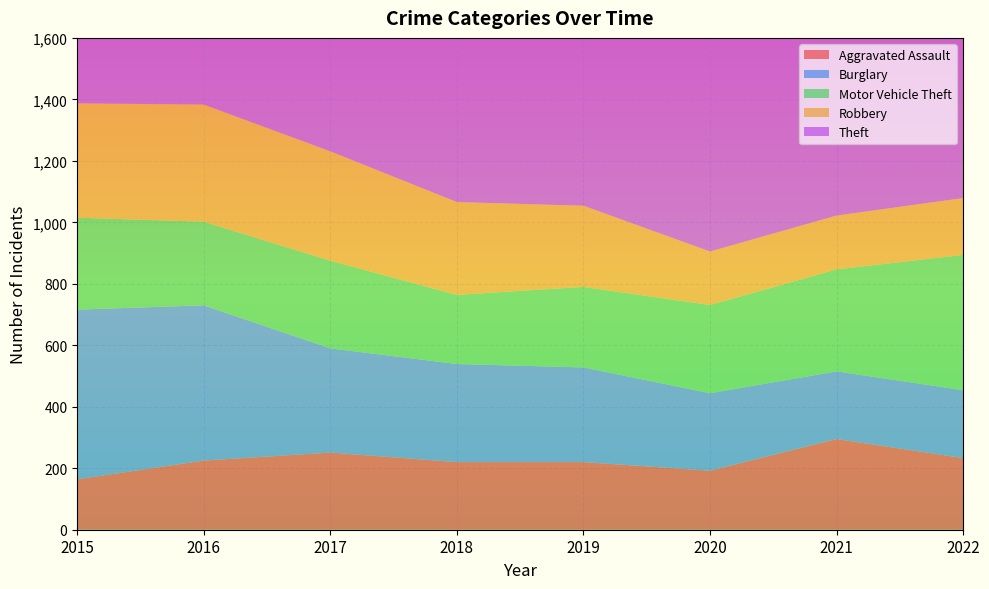

Reading left to right, transcribe all the data shown in this chart.

Aggravated Assault: 164	225	251	220	220	192	295	233
Burglary: 552	505	339	319	308	252	220	221
Motor Vehicle Theft: 299	272	285	225	262	287	332	440
Robbery: 372	381	356	302	264	174	175	185
Theft: 1263	1297	1359	1337	1288	954	856	889